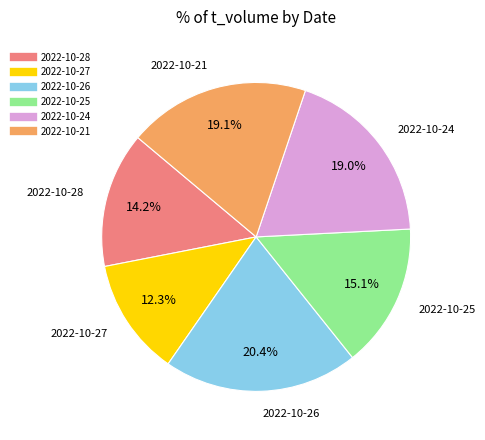

Is it true that 2022-10-27 is 12% of the pie?

True